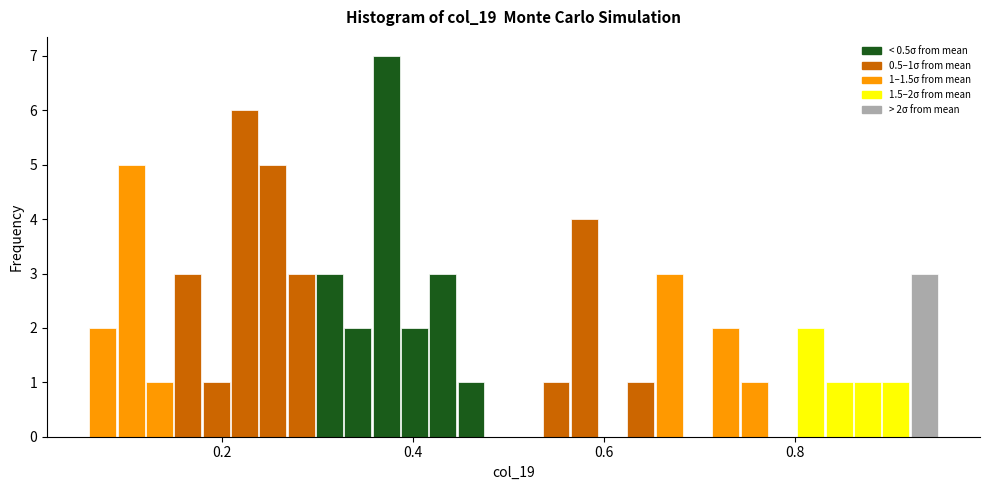

Around what value on the x-axis is the tallest bar? Give the approximate position of its centre, as read against the axis.

0.38